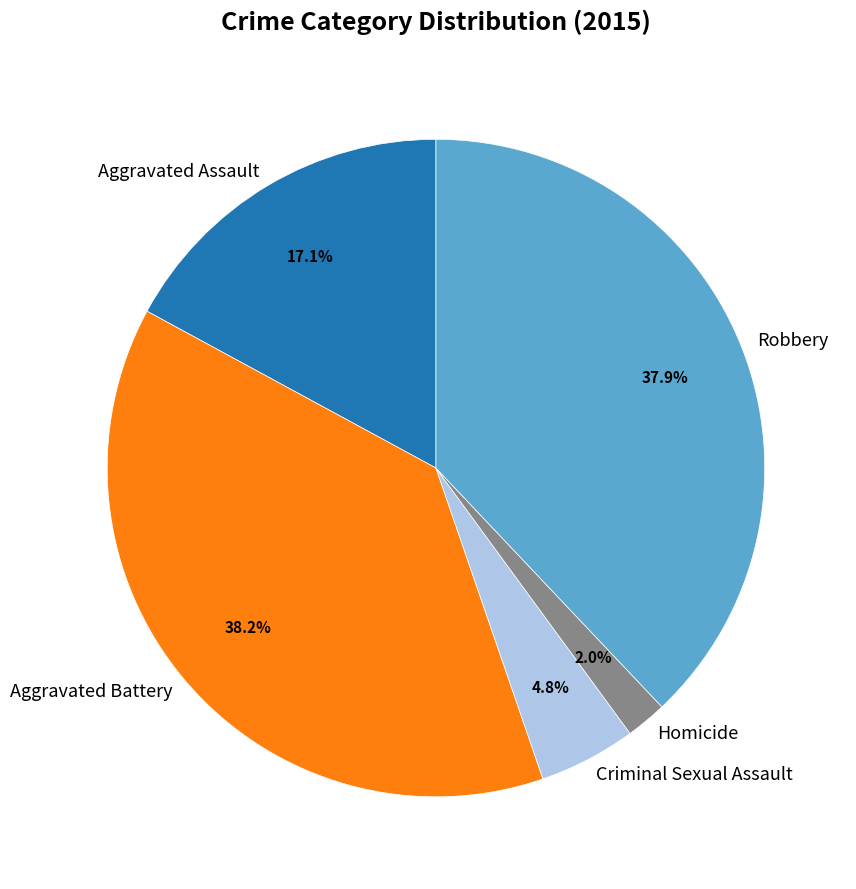

To the nearest percent, what is the difference between the largest and smallest slice percentages?

36%